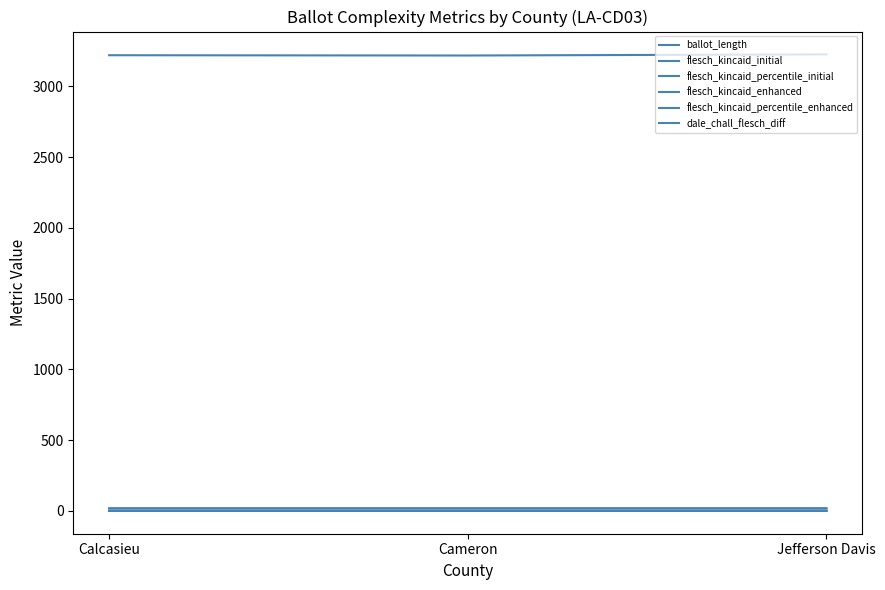

What is the highest value of the dale_chall_flesch_diff series?

0.4